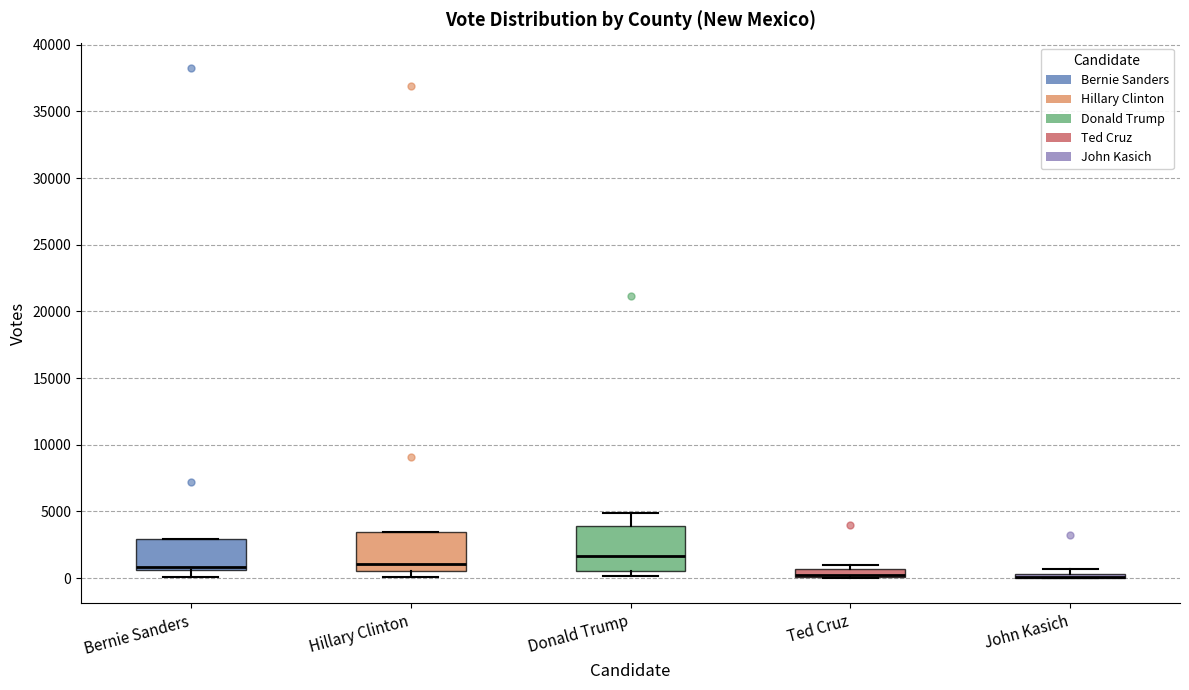

Where does the median line of the box for Donald Trump sit on the y-axis? The values are not printed on the chart, so give them approximately, as read against the axis.

1500